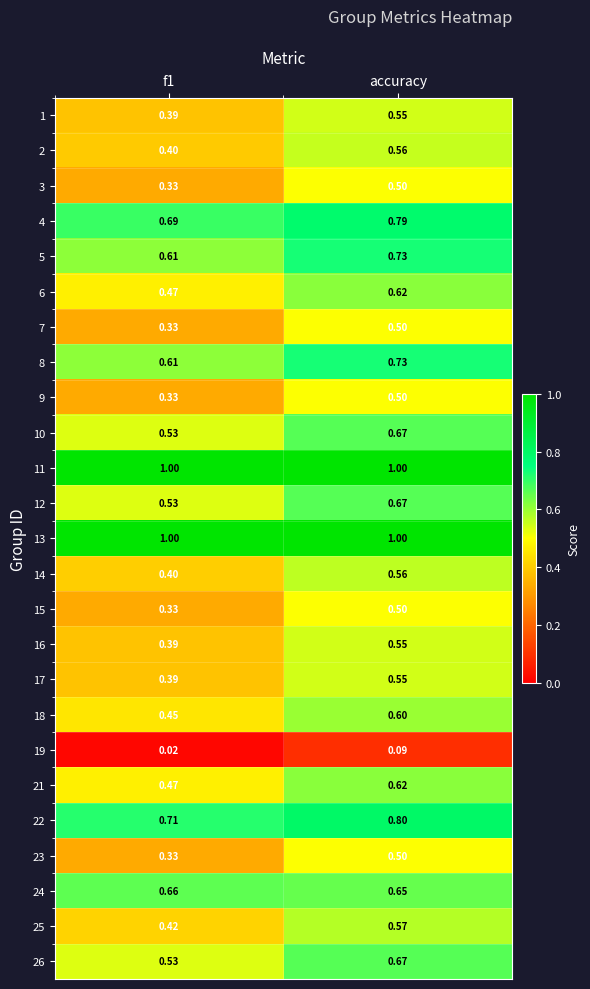

Is the value of 10 at accuracy greater than the value of 15 at f1?

Yes